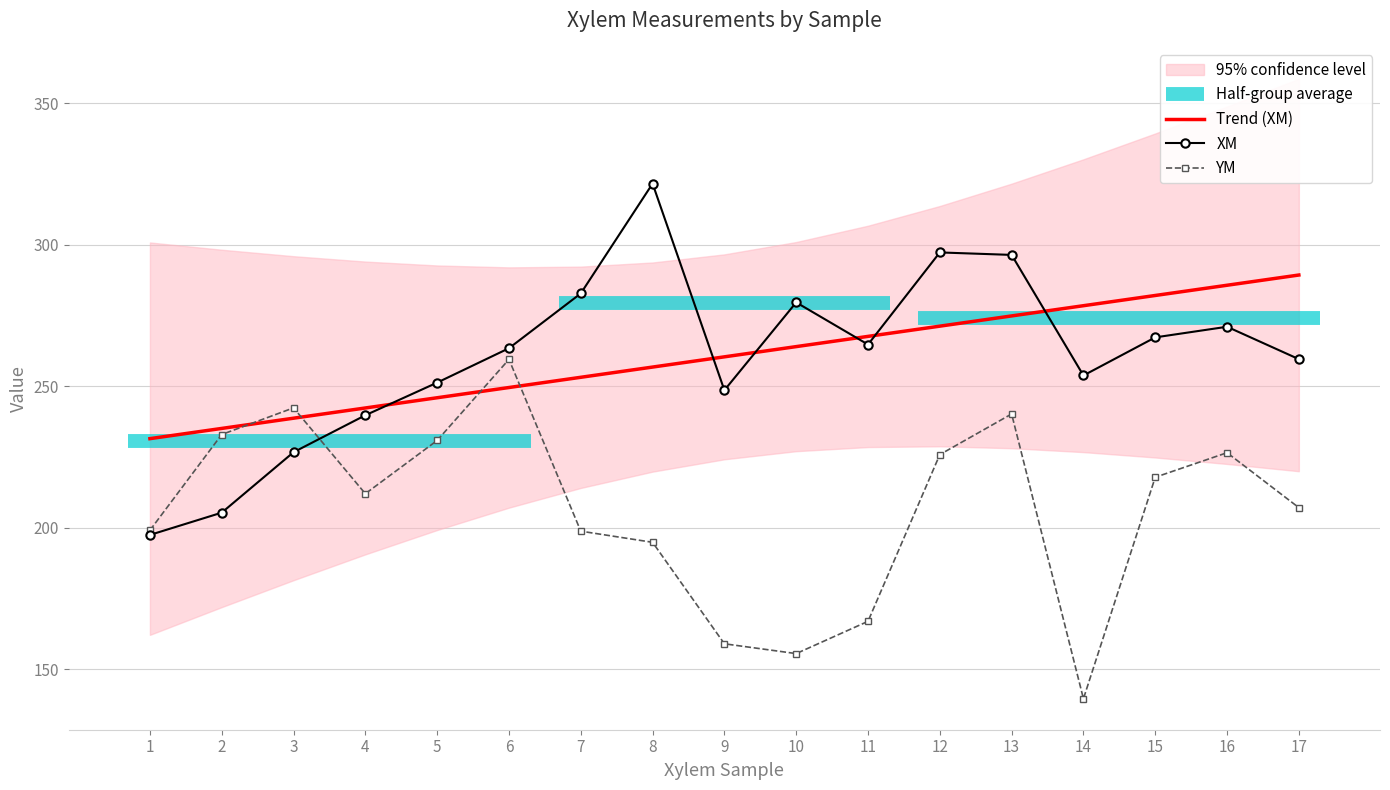

What is the difference between the Trend (XM) values at 11 and 9?

7.2